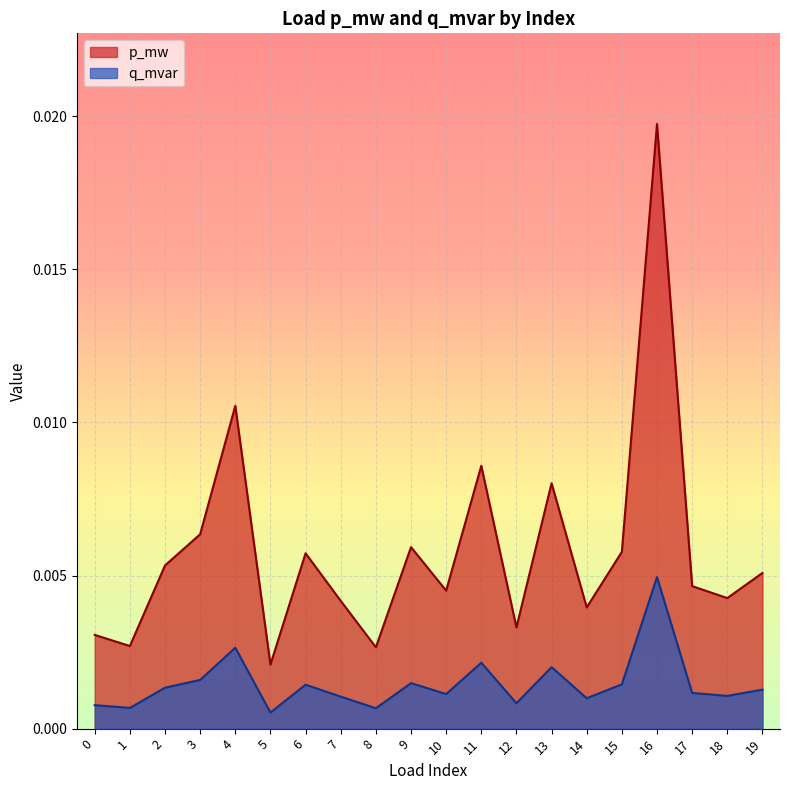

At which category does p_mw reach its first local peak?

4